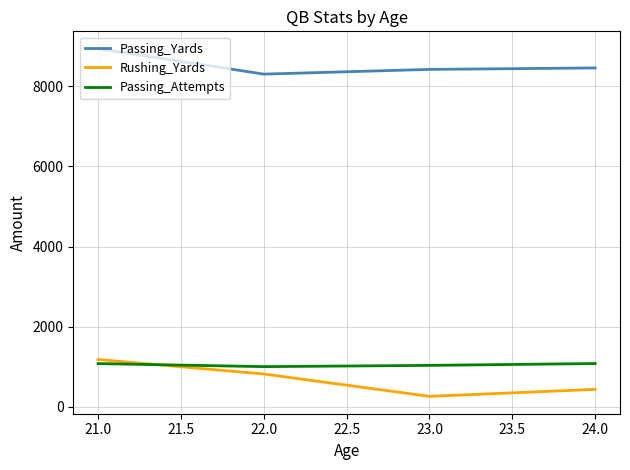

What is the maximum value shown in the chart?

8941.9